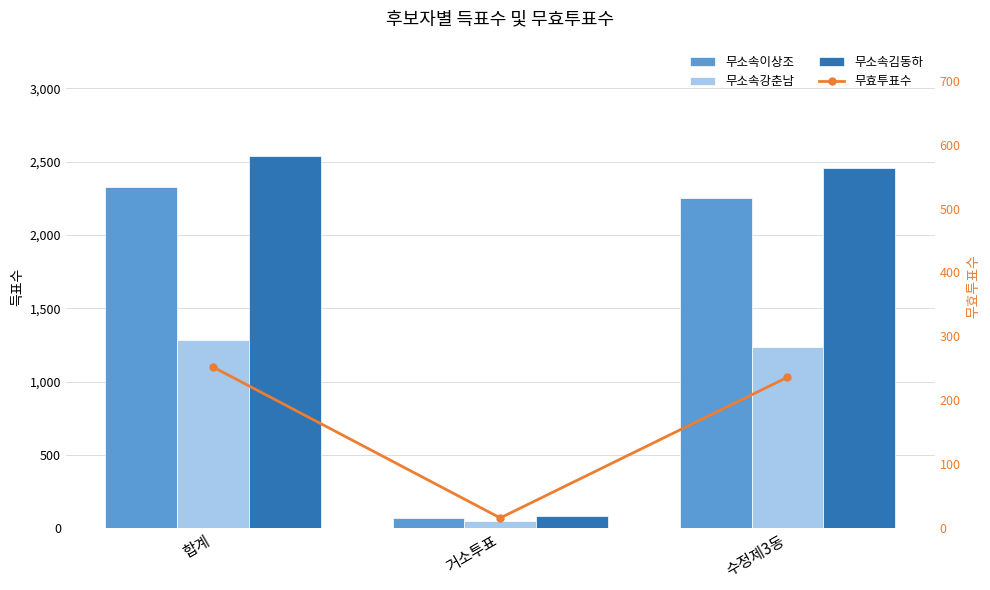

What is the average value of the 무소속이상조 series?

1549